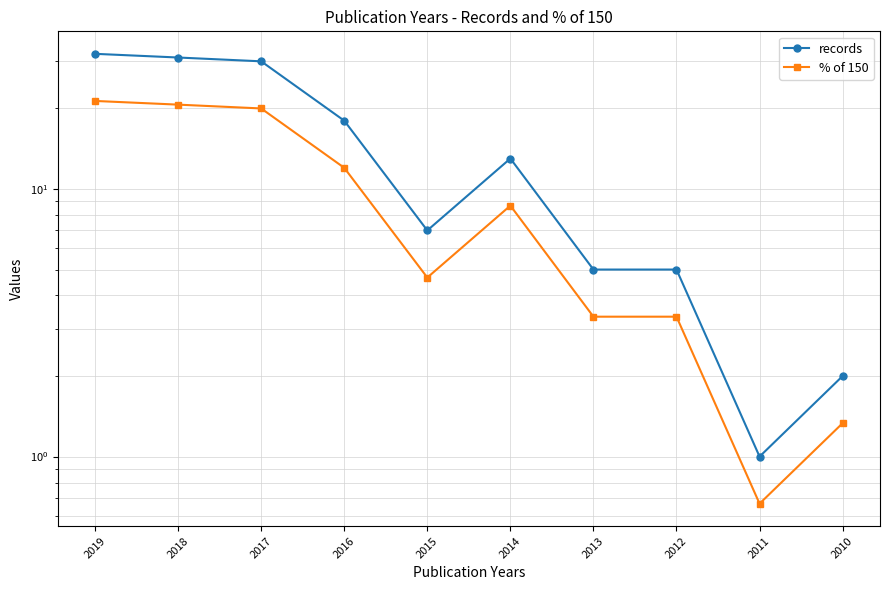

Which series changed the most between 2015 and 2010?

records